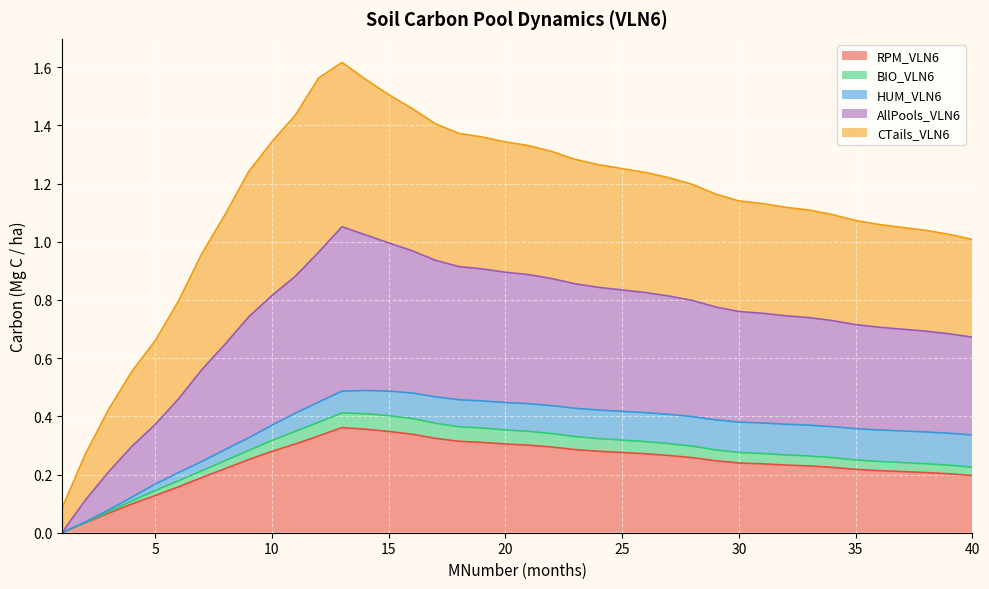

What are all the series names shown in the legend?

RPM_VLN6, BIO_VLN6, HUM_VLN6, AllPools_VLN6, CTails_VLN6